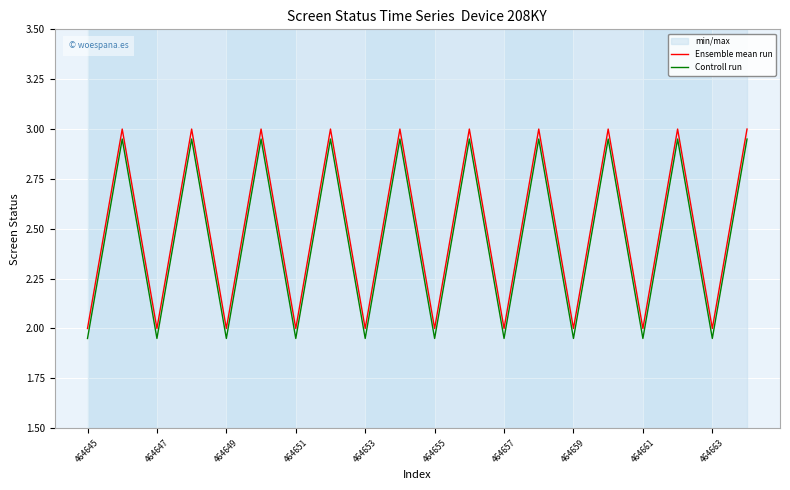

True or false: Ensemble mean run and Controll run cross at least once.

False